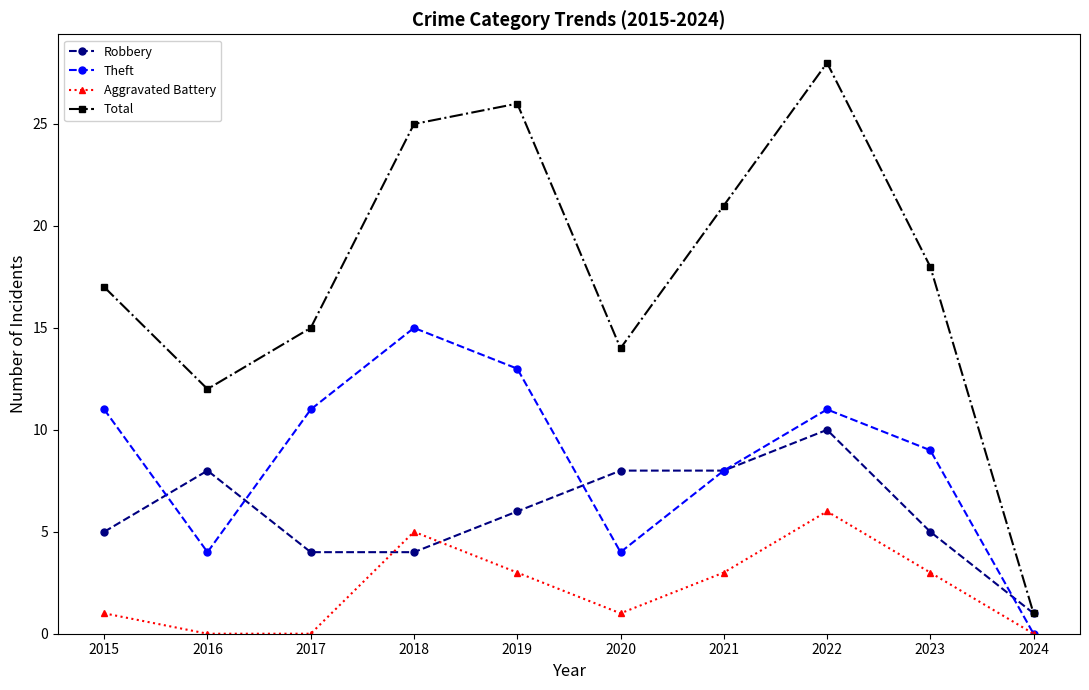

True or false: Theft has a value of 17 at 2015.

False